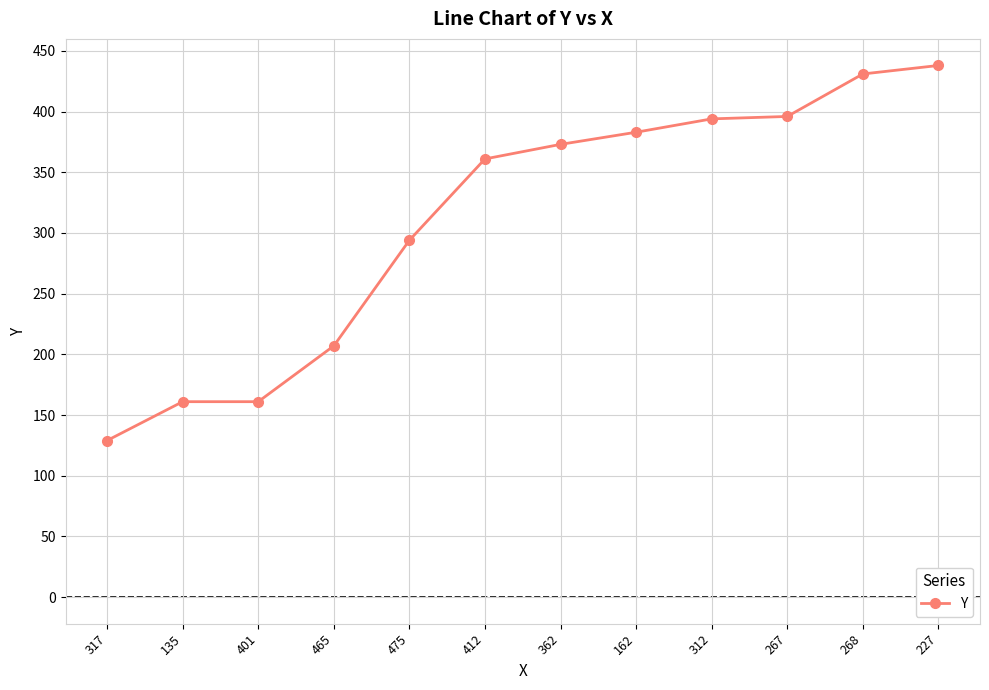

At which label is the value closest to 283?

475